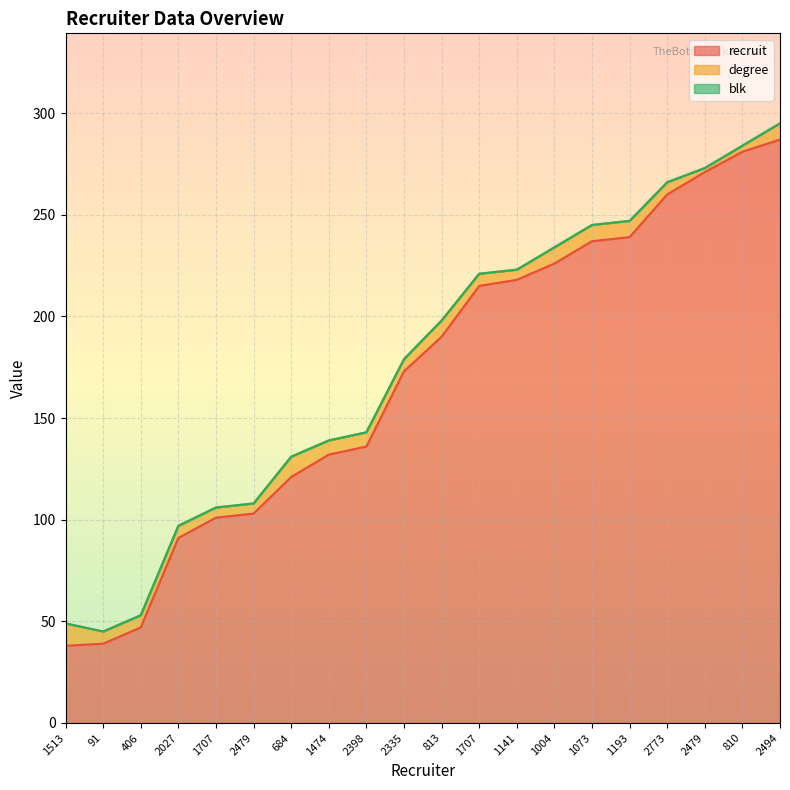

What is the average value of the degree series?

7